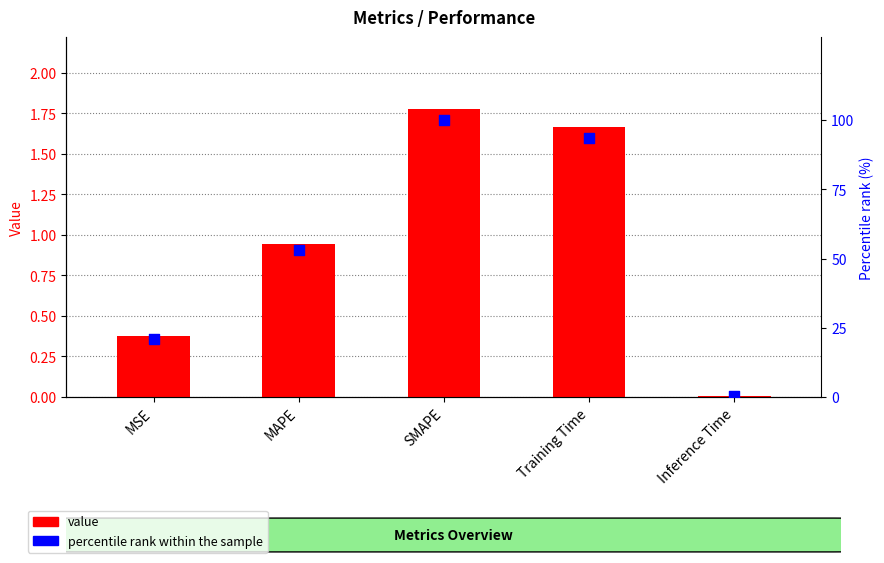

At how many categories does at least one series exceed 38?

3